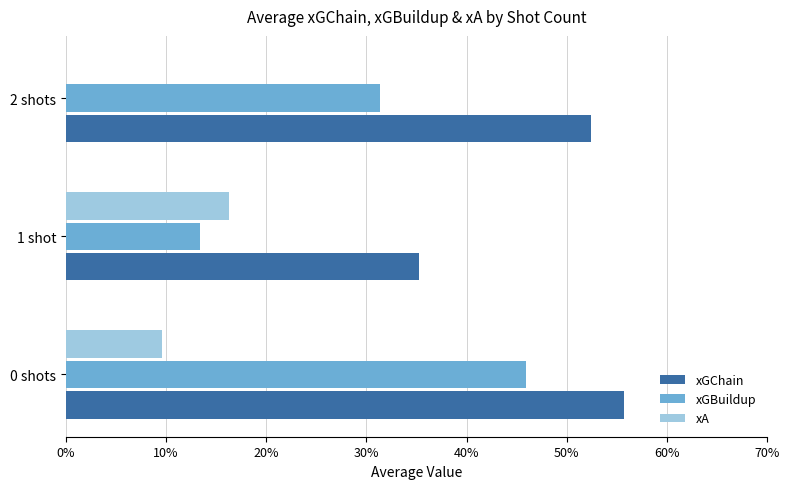

What are all the series names shown in the legend?

xGChain, xGBuildup, xA